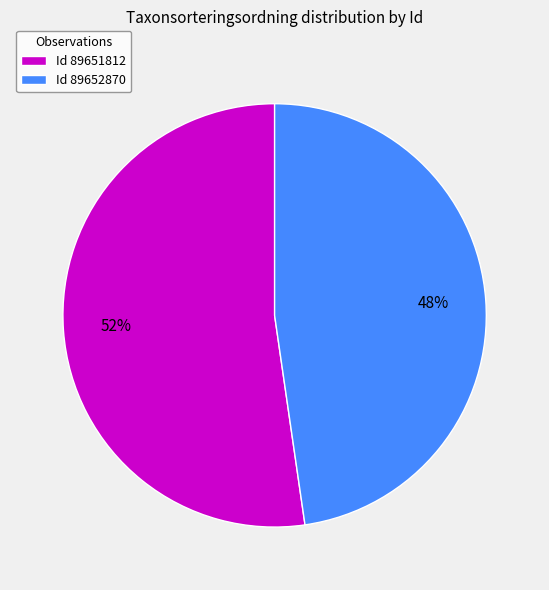

What is the largest slice in the pie chart?

Id 89651812